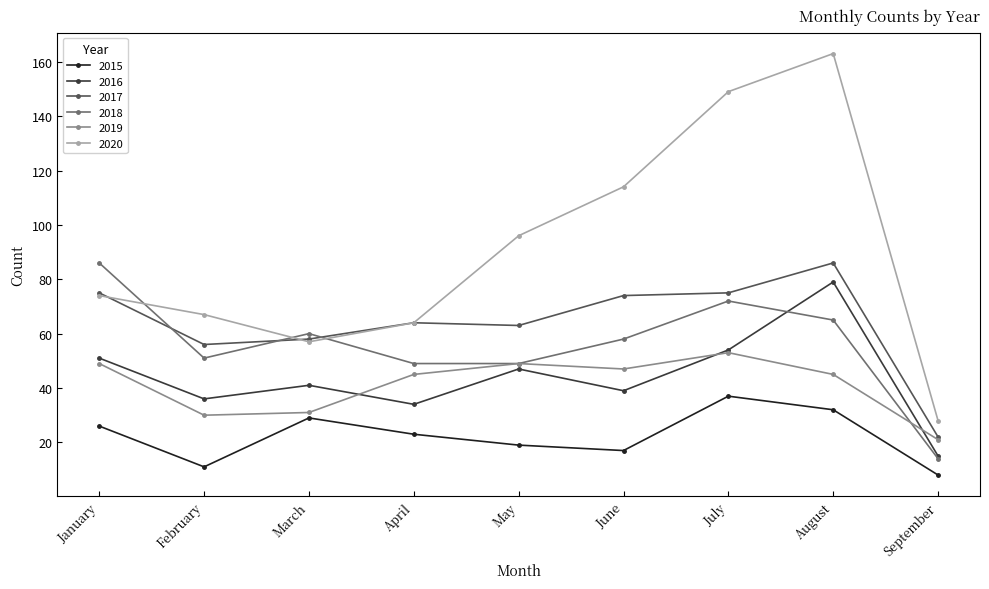

True or false: 2015 and 2019 cross at least once.

False